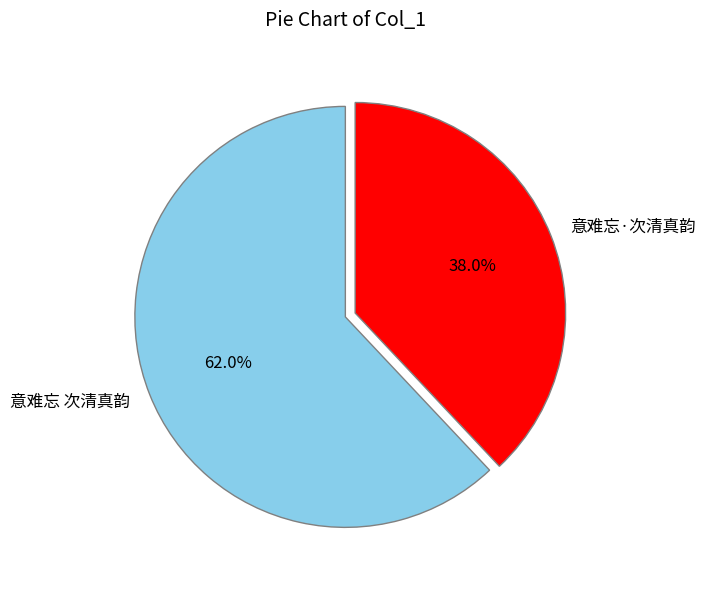

True or false: 意难忘 次清真韵 accounts for 74% of the total.

False